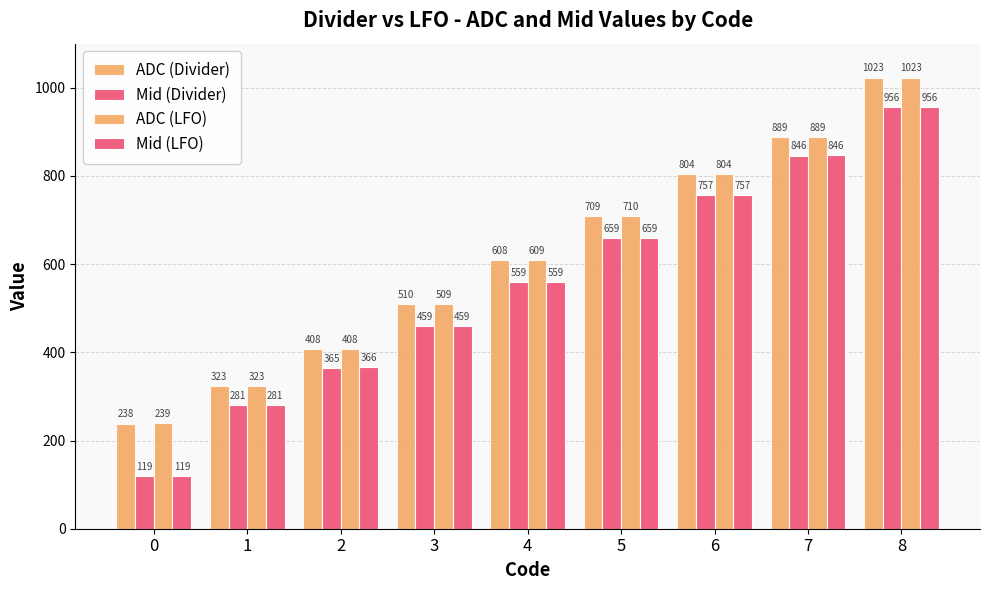

Are the bars grouped side by side (vs. stacked)?

Yes